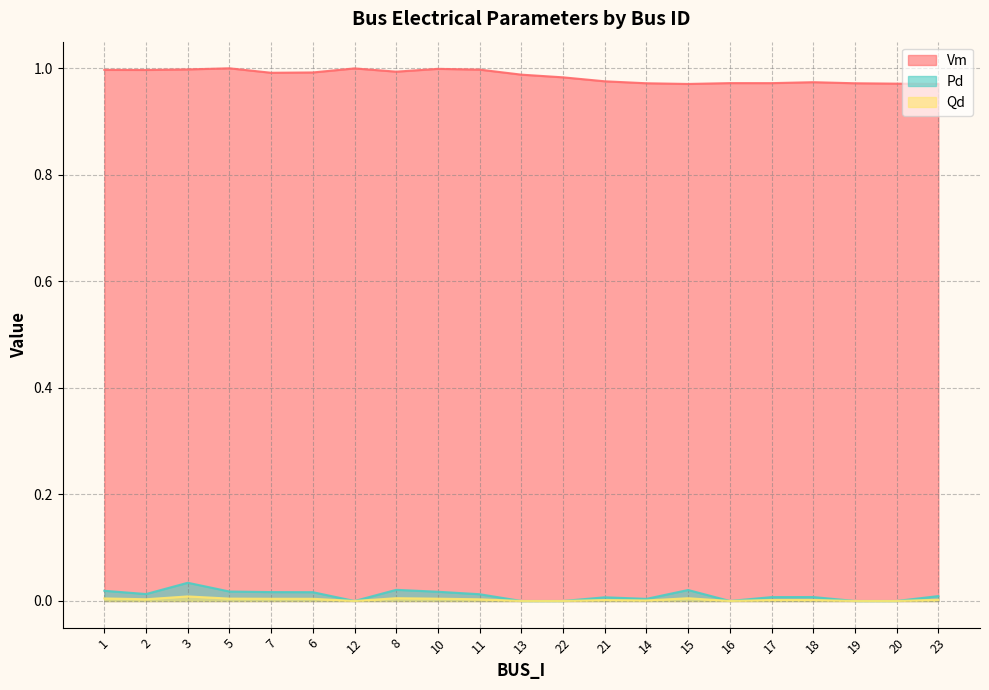

Reading left to right, extract all data points from this chart.

Vm: 1=1.0	2=1.0	3=1.0	5=1.0	7=1.0	6=1.0	12=1.0	8=1.0	10=1.0	11=1.0	13=1.0	22=1.0	21=1.0	14=1.0	15=1.0	16=1.0	17=1.0	18=1.0	19=1.0	20=1.0	23=1.0
Pd: 1=0.0	2=0.0	3=0.0	5=0.0	7=0.0	6=0.0	12=0.0	8=0.0	10=0.0	11=0.0	13=0.0	22=0.0	21=0.0	14=0.0	15=0.0	16=0.0	17=0.0	18=0.0	19=0.0	20=0.0	23=0.0
Qd: 1=0.0	2=0.0	3=0.0	5=0.0	7=0.0	6=0.0	12=0.0	8=0.0	10=0.0	11=0.0	13=0.0	22=0.0	21=0.0	14=0.0	15=0.0	16=0.0	17=0.0	18=0.0	19=0.0	20=0.0	23=0.0